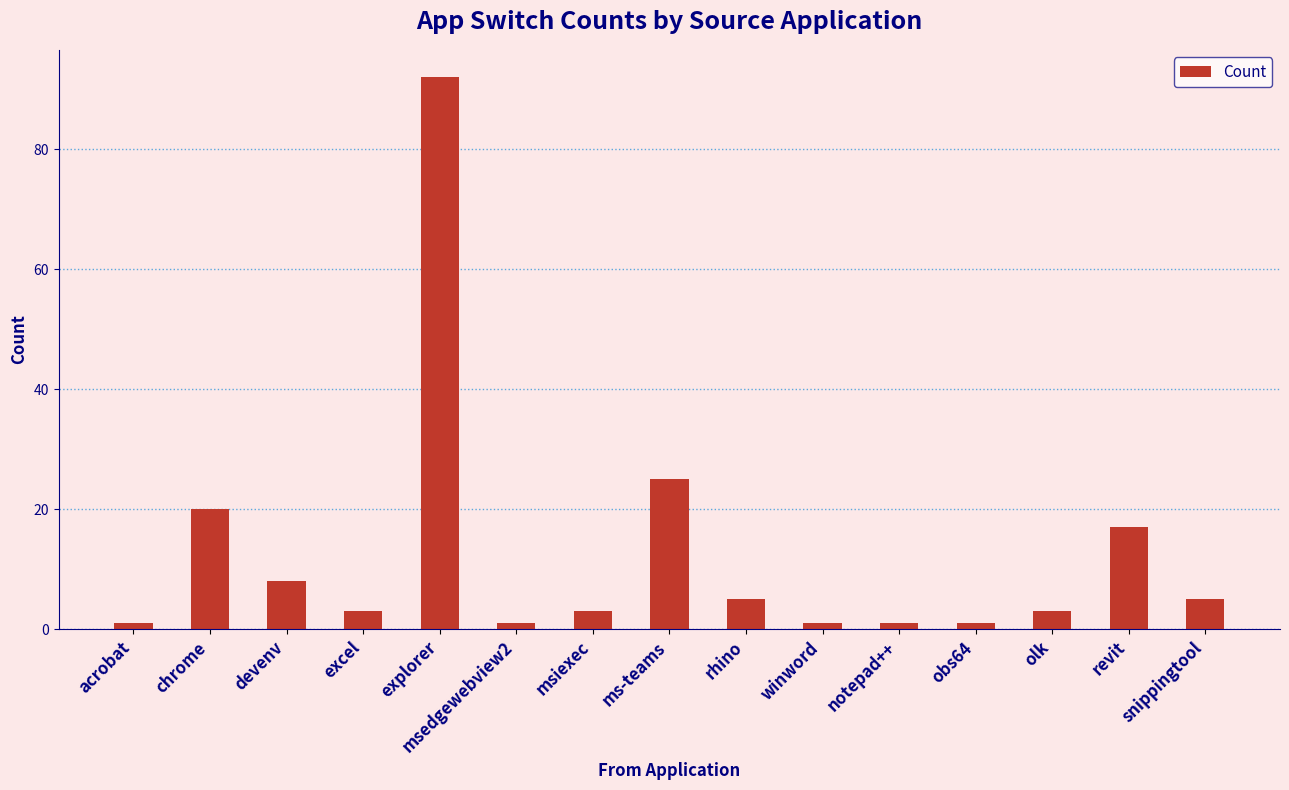

What is the greatest value displayed?

92